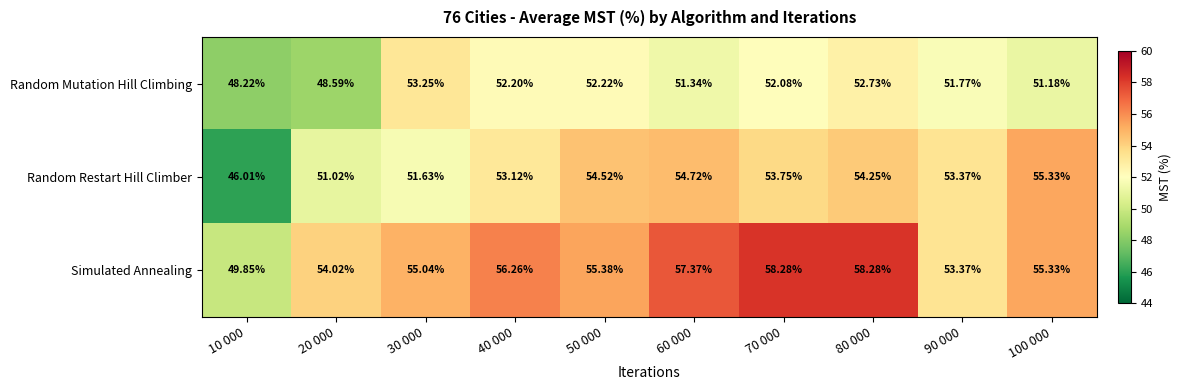

Between 40 000 and 70 000, which series saw the biggest shift?

Simulated Annealing